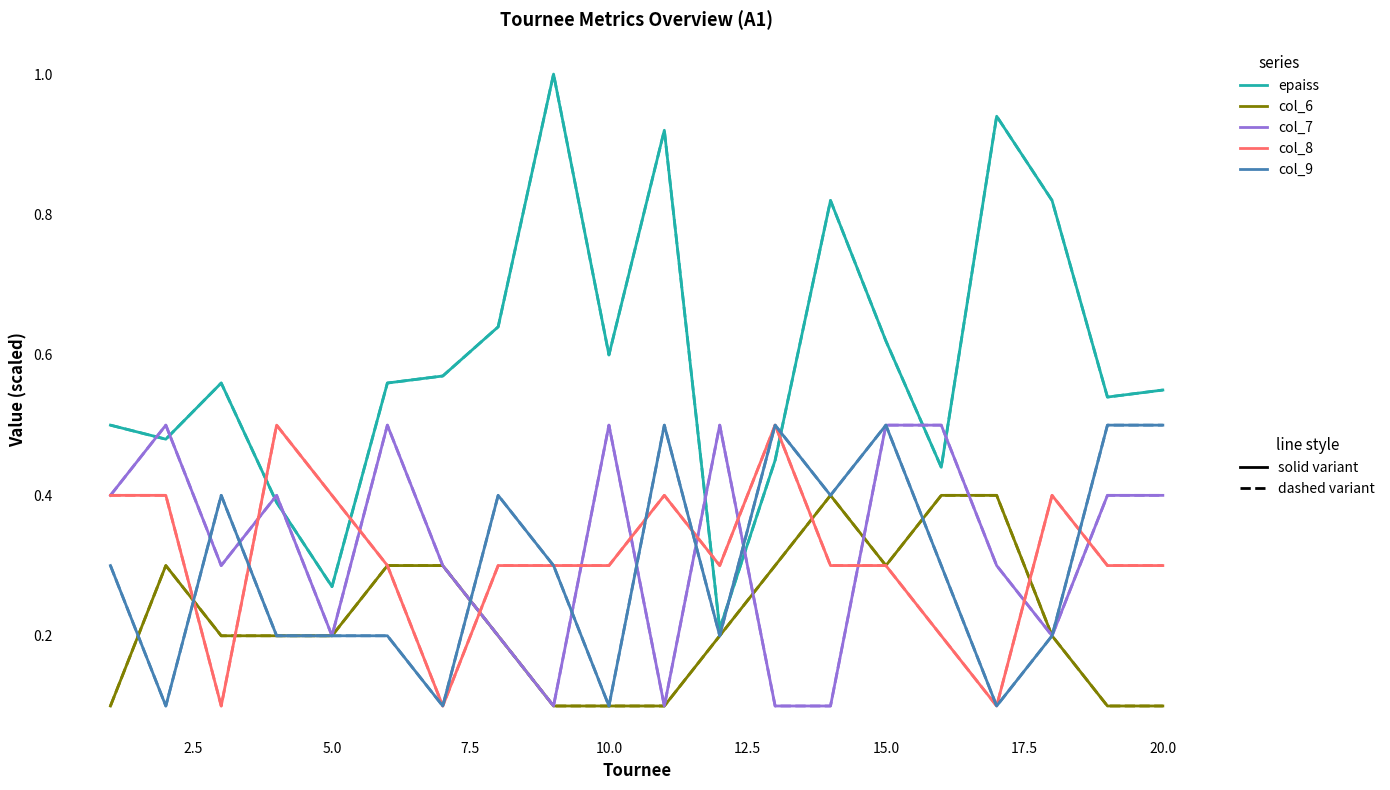

Does the chart display data point markers on the line(s)?

No